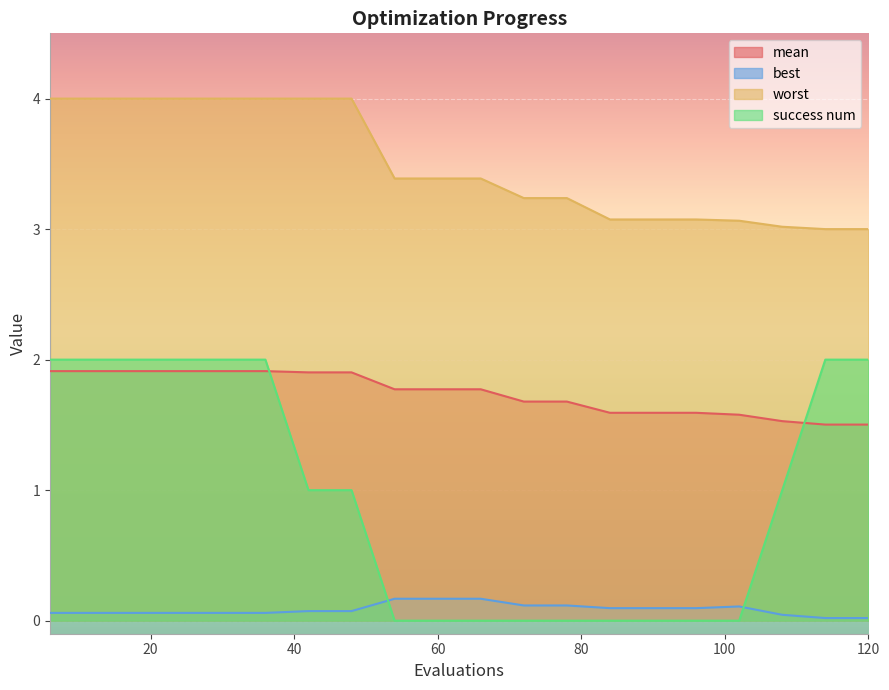

Rank the series at 60 from highest to lowest value.

worst, mean, best, success num